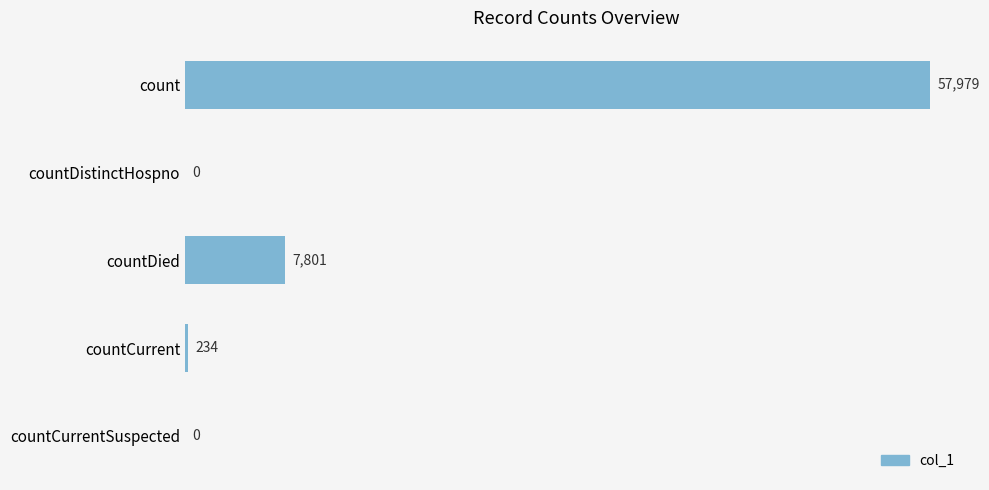

What is the sum of all values?

66014